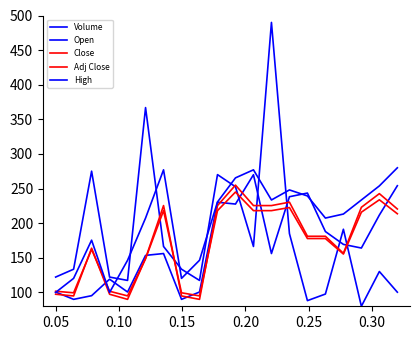

How many lines are shown in the chart?

5